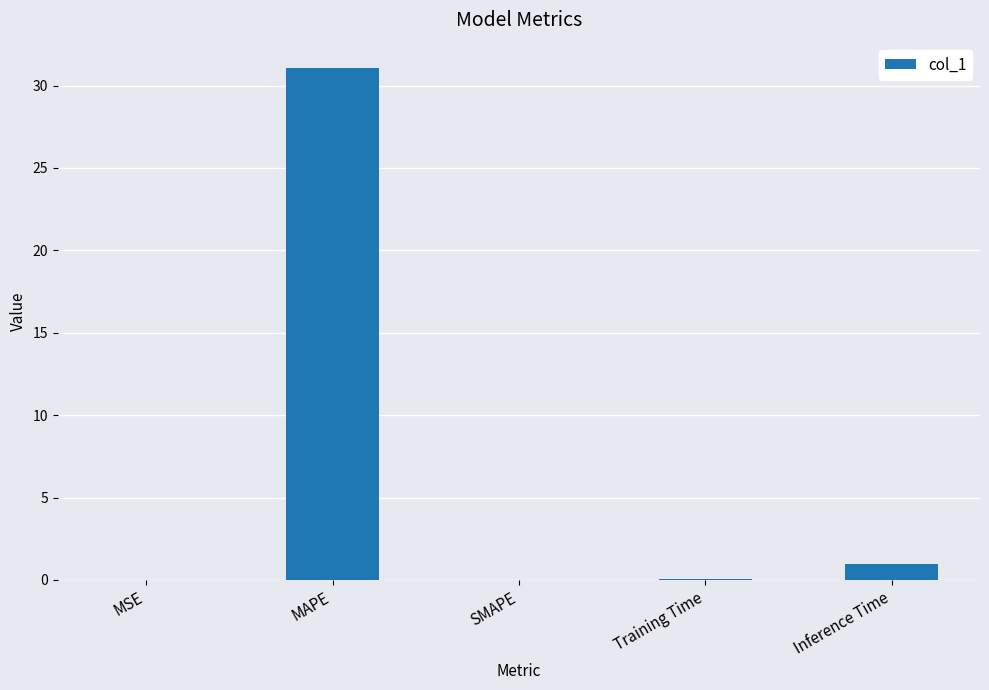

Are the bars horizontal?

No